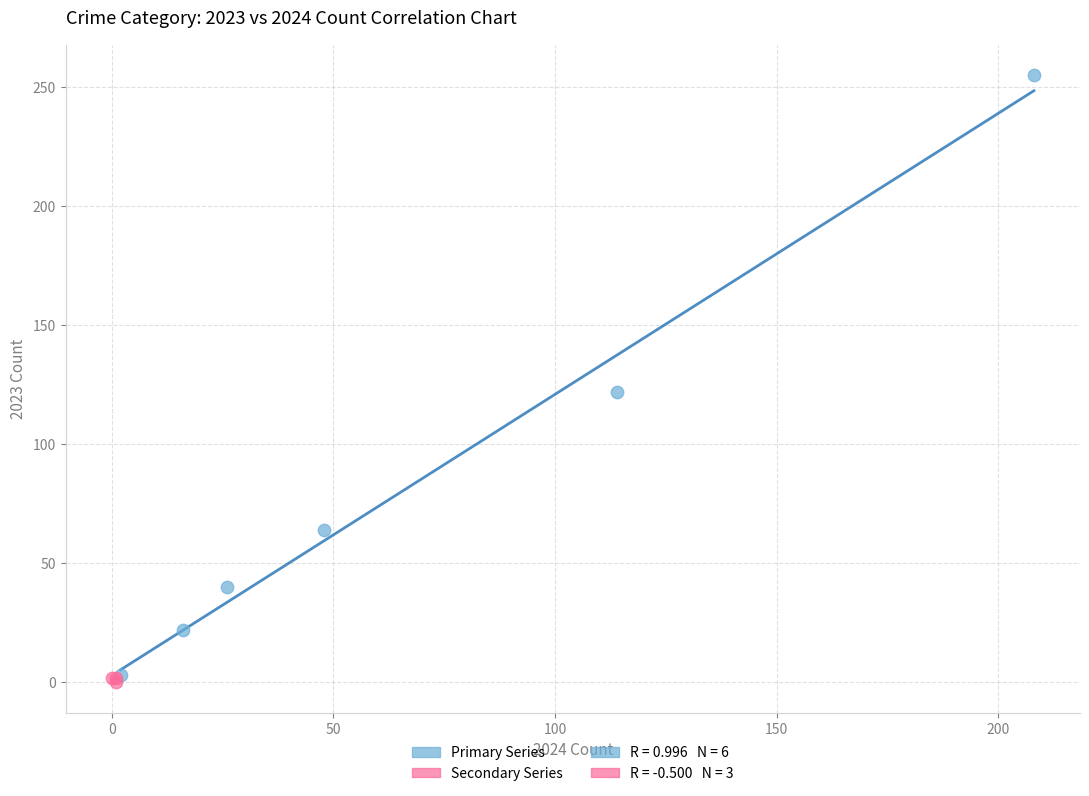

Which series has the largest Y range (max minus min)?

Primary Series